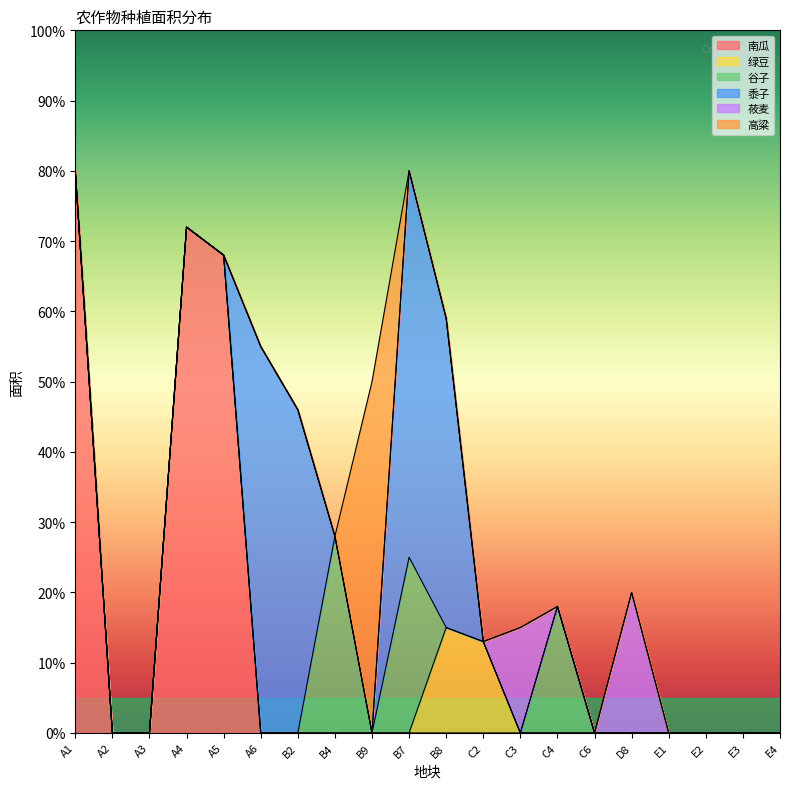

What is the difference between the maximum and second lowest values in the 南瓜 series?

80